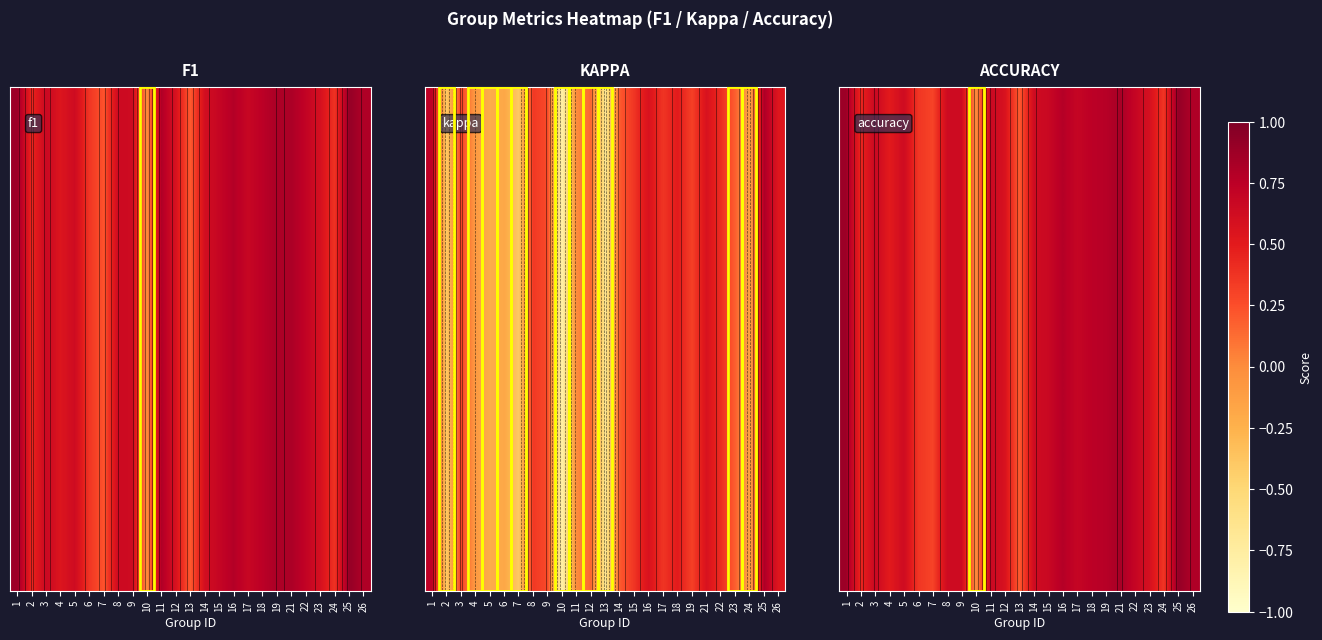

The chart shows a value of 0.5 at 4. True or false?

True